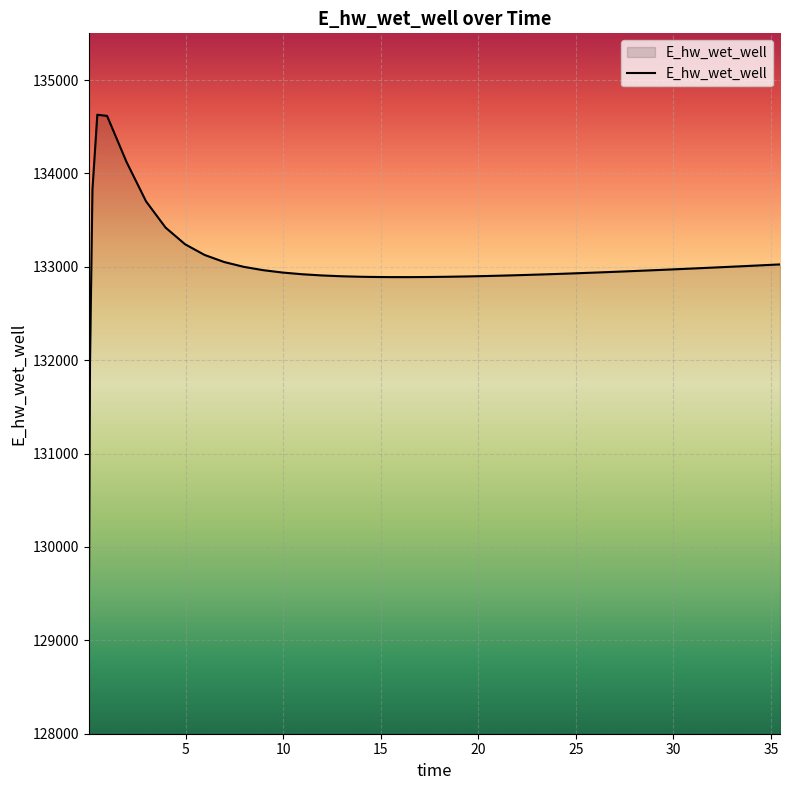

What is the difference between the maximum and minimum values?

5558.0